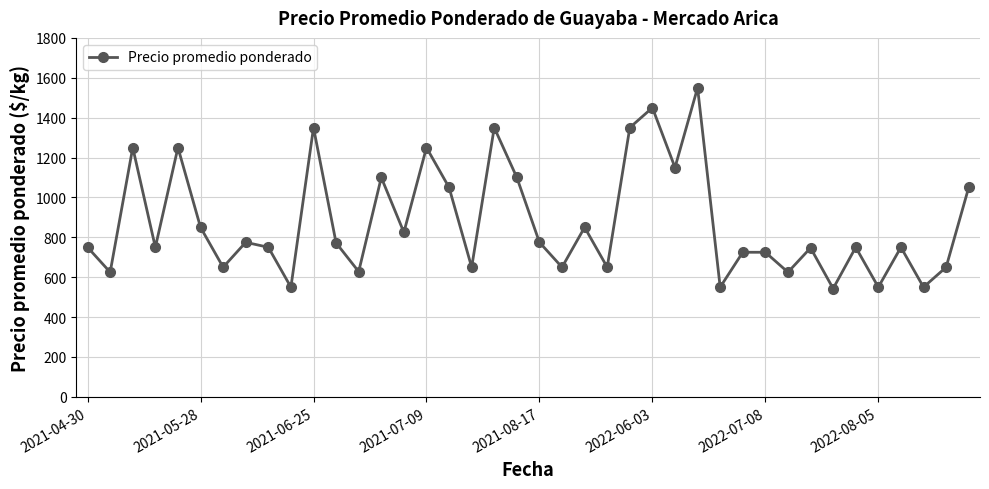

What is the value of the 39th point from the left?

650